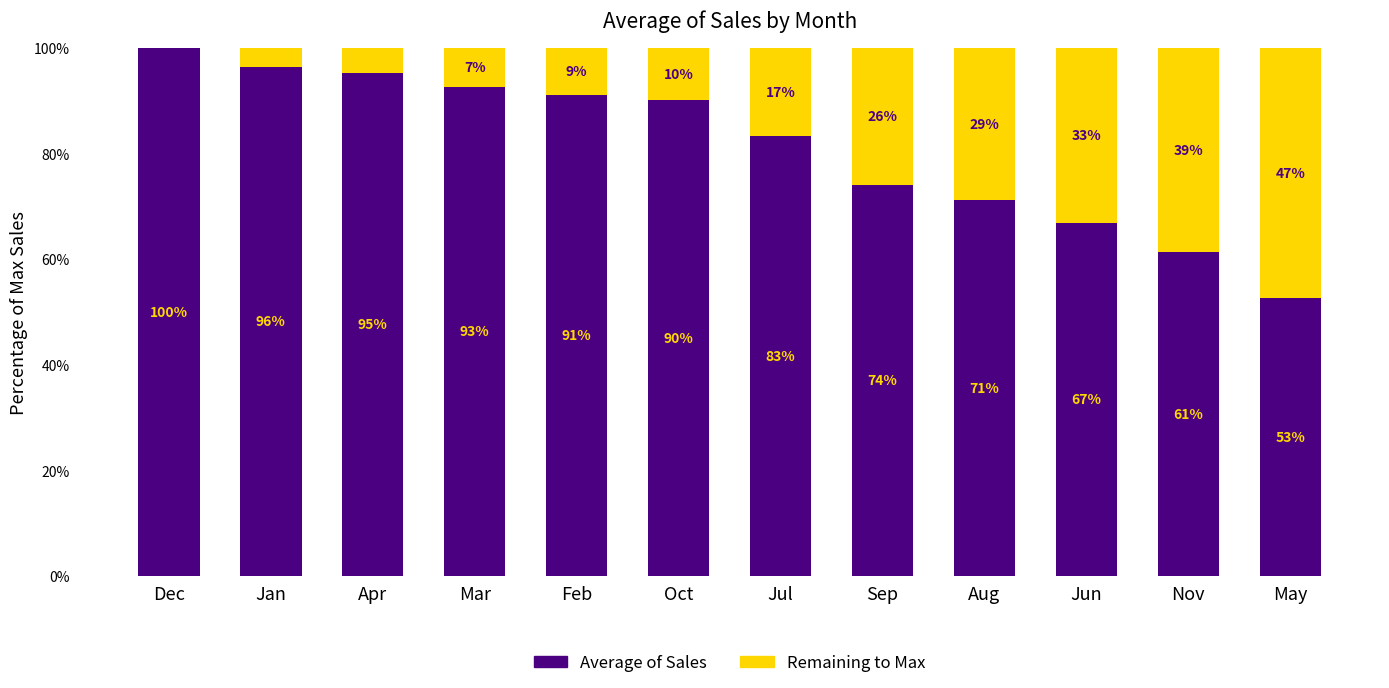

What is the total value across all series at Oct?

100.0